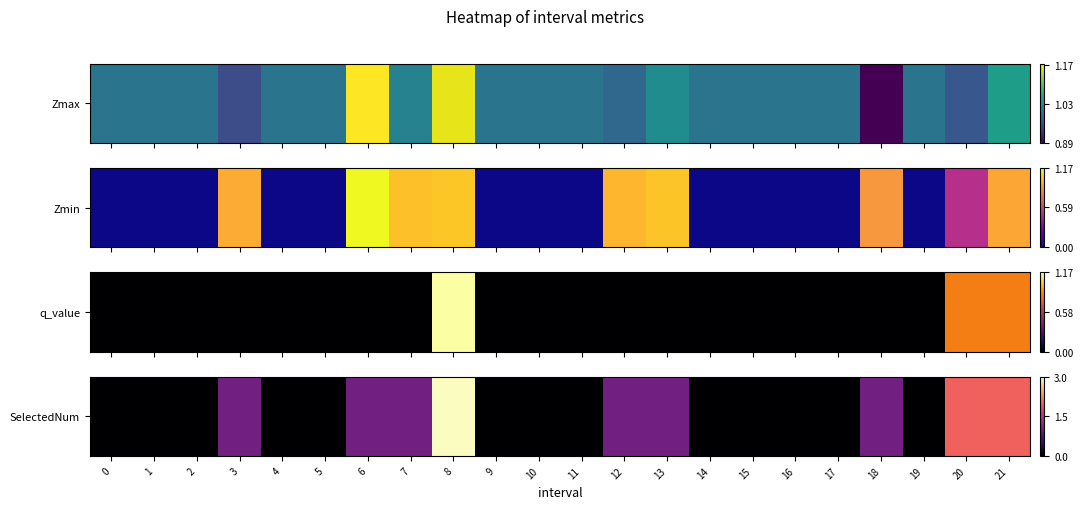

At which label is the value closest to 1?

3